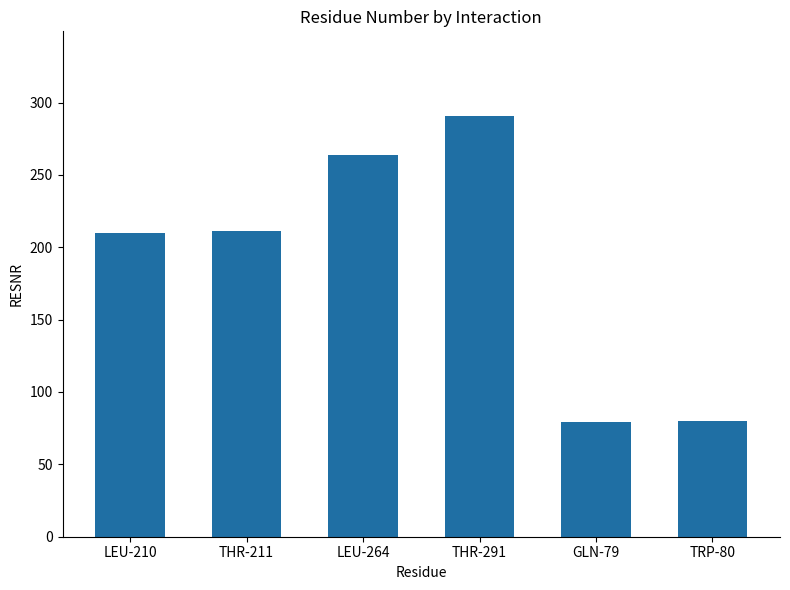

Between GLN-79 and THR-211, which is larger?

THR-211